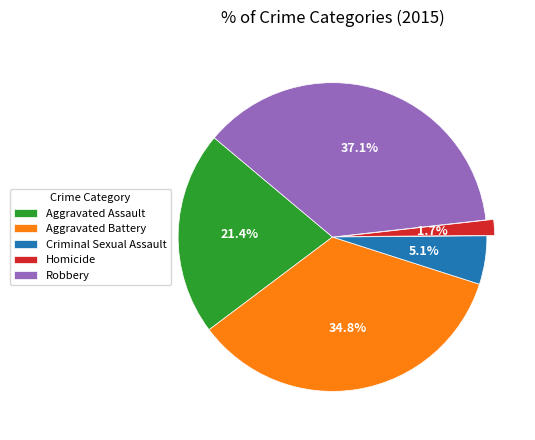

True or false: Homicide accounts for 16% of the total.

False